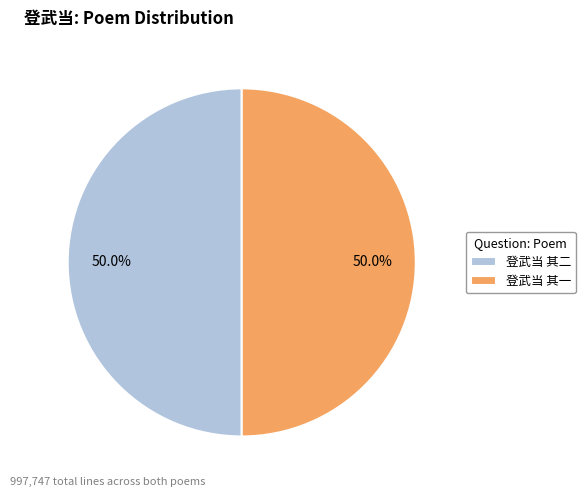

True or false: 登武当 其一 accounts for 56% of the total.

False